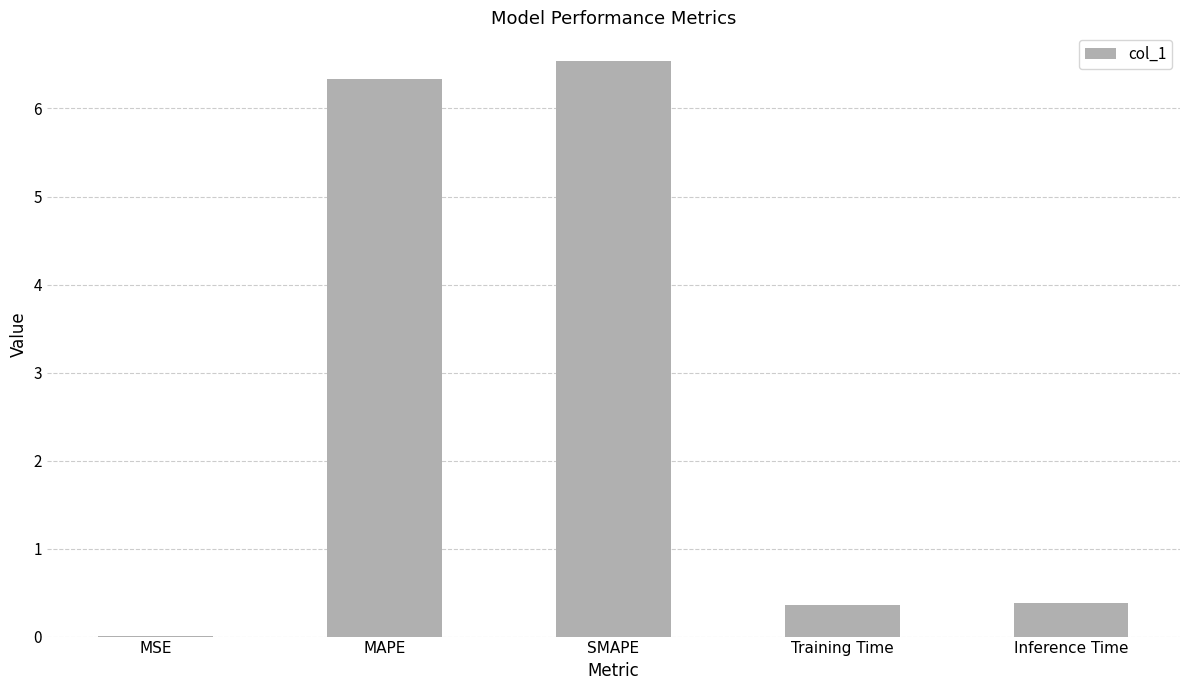

What is the average value?

2.7